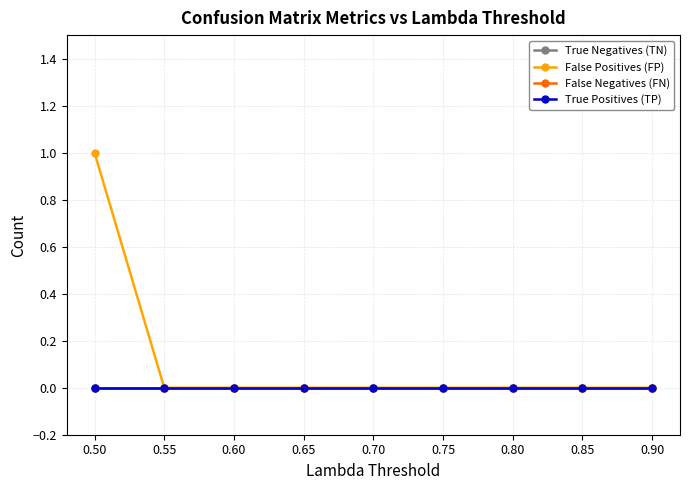

Does the chart have visible grid lines?

Yes